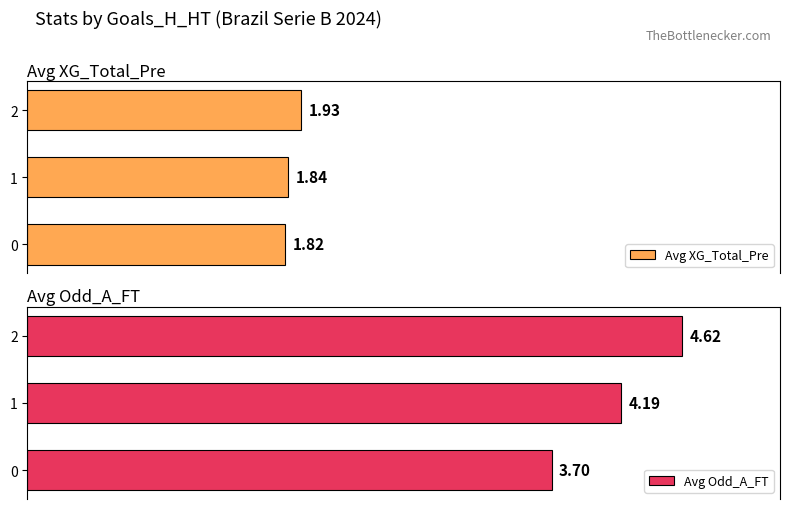

How many values in the Avg Odd_A_FT series are below 4?

1